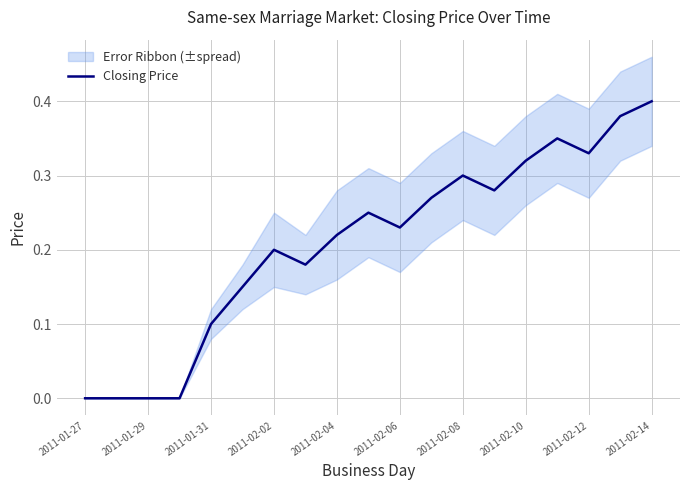

The value of Closing Price at 2011-01-29 is 0.0. True or false?

True